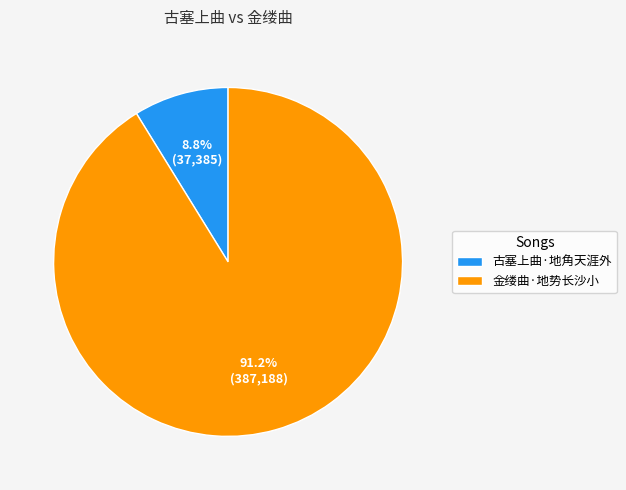

Rank the categories by value from highest to lowest.

金缕曲·地势长沙小, 古塞上曲·地角天涯外